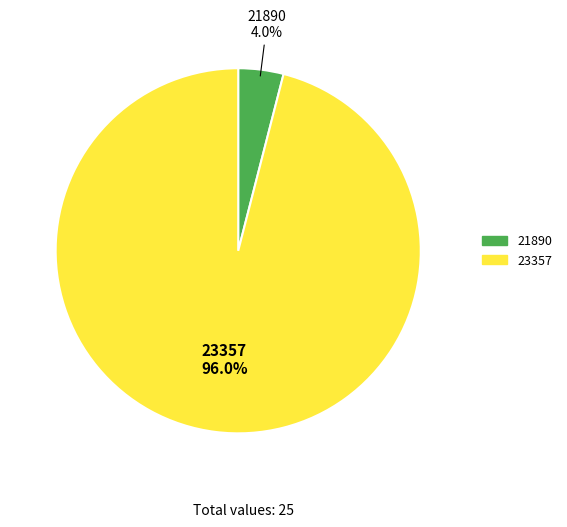

What is the largest slice in the pie chart?

23357